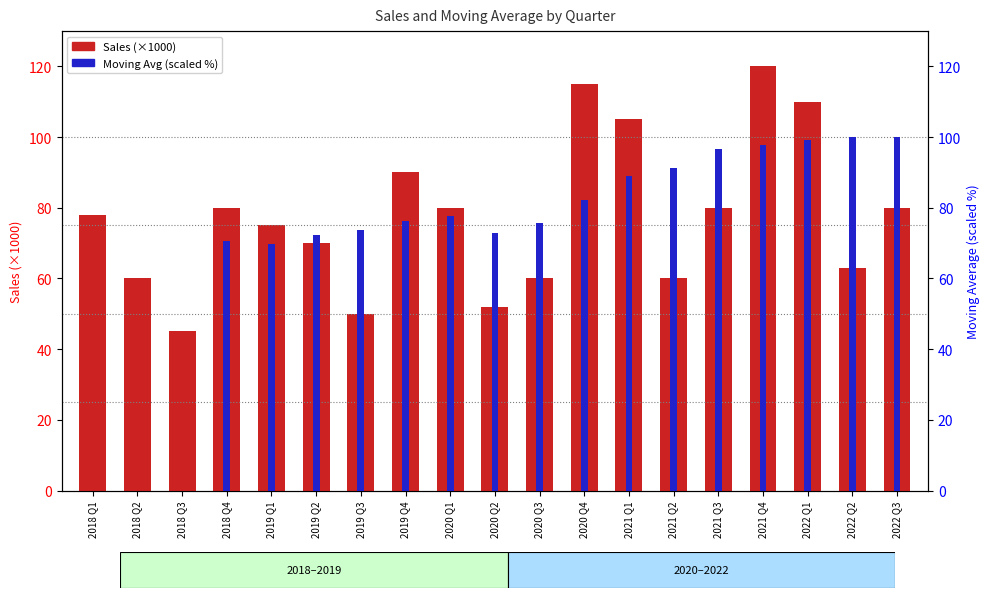

What is the label of the 1st bar from the right?

2022 Q3